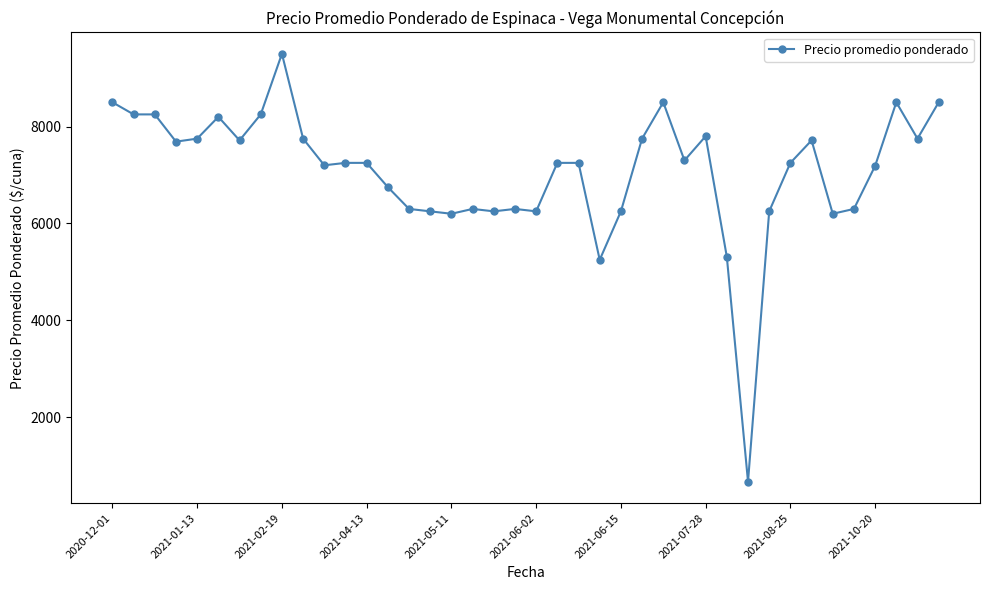

What is the difference between the maximum and minimum values?

8829